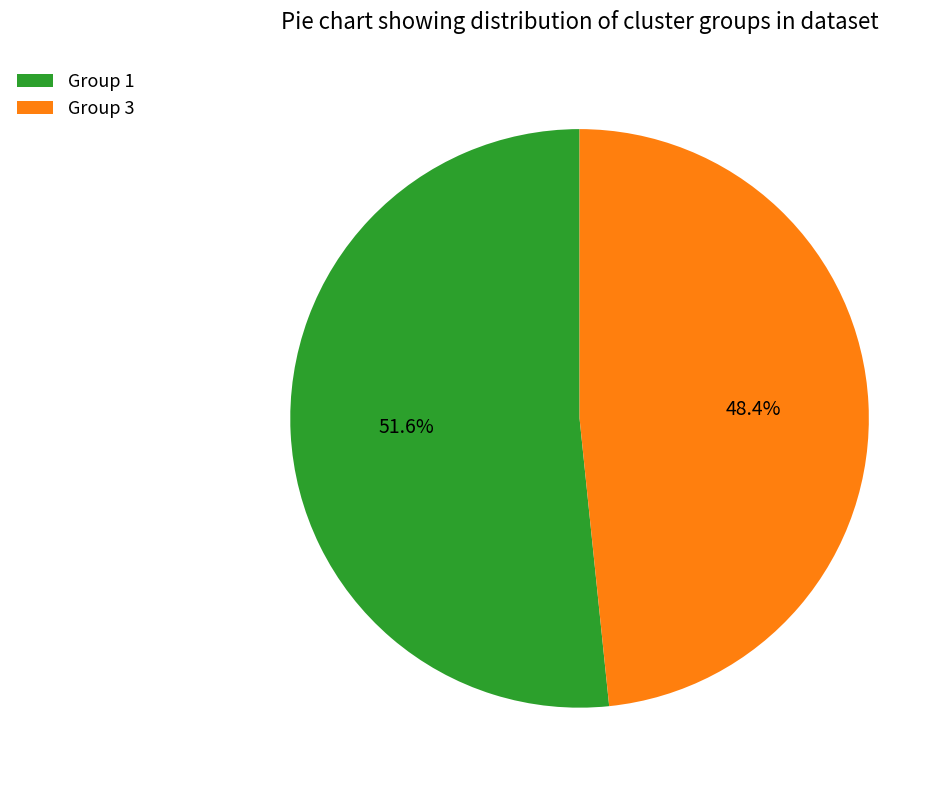

What portion of the pie excludes Group 3?

51.6%